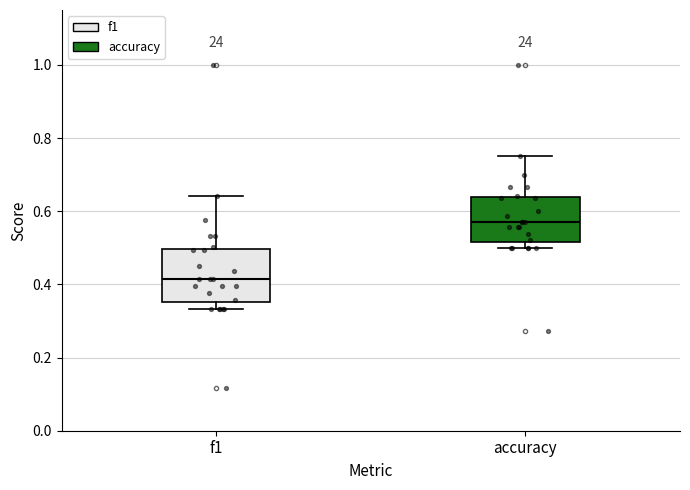

Which box's median line is the highest?

accuracy